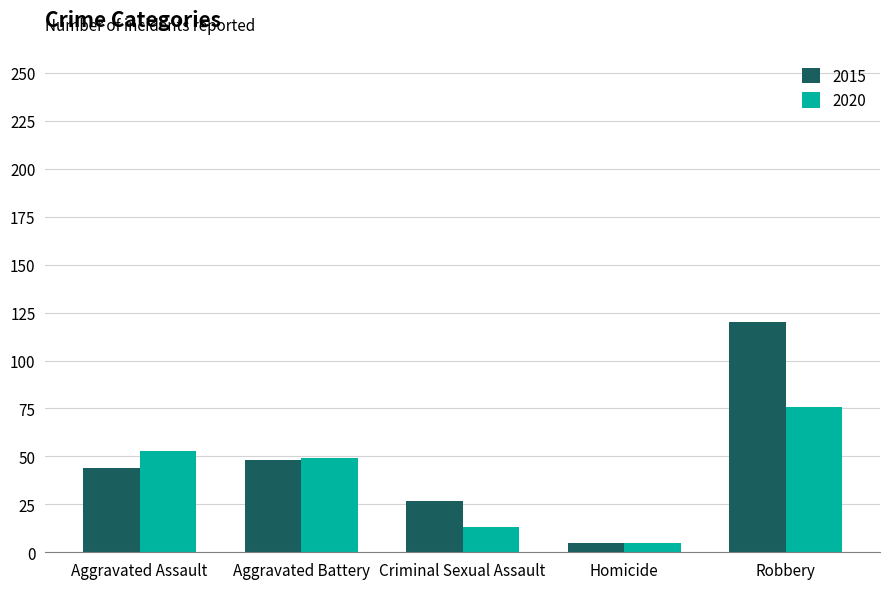

What is the total value across all series at Robbery?

196